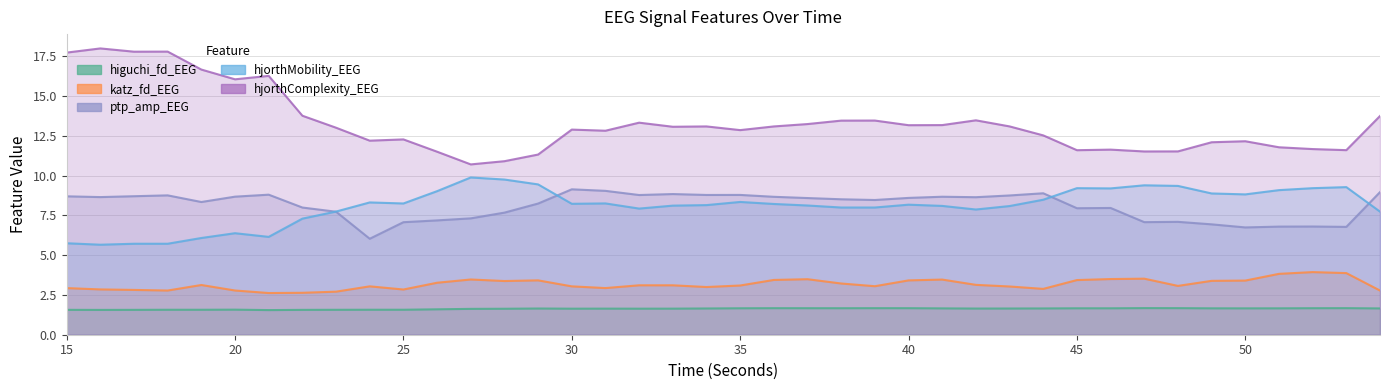

At which category does ptp_amp_EEG reach its first local valley?

16